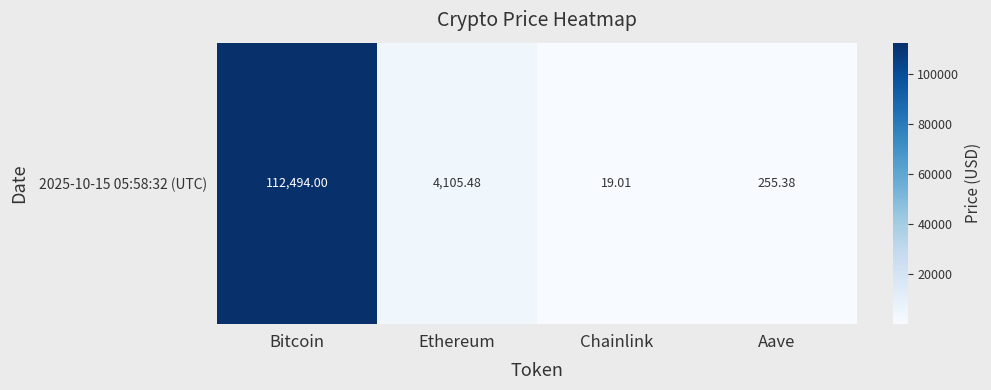

What is the sum of all values?

116873.9